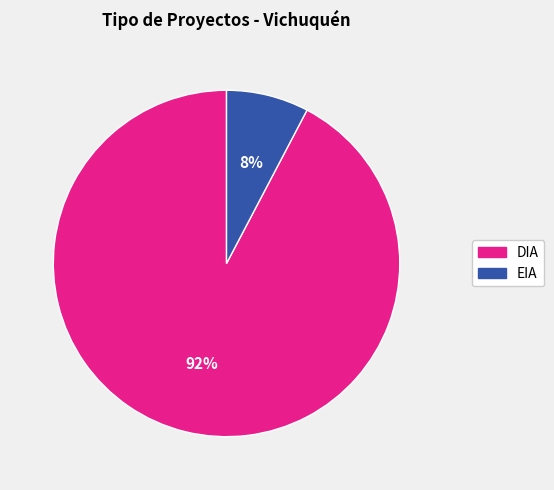

To the nearest percent, what portion does DIA represent?

92%